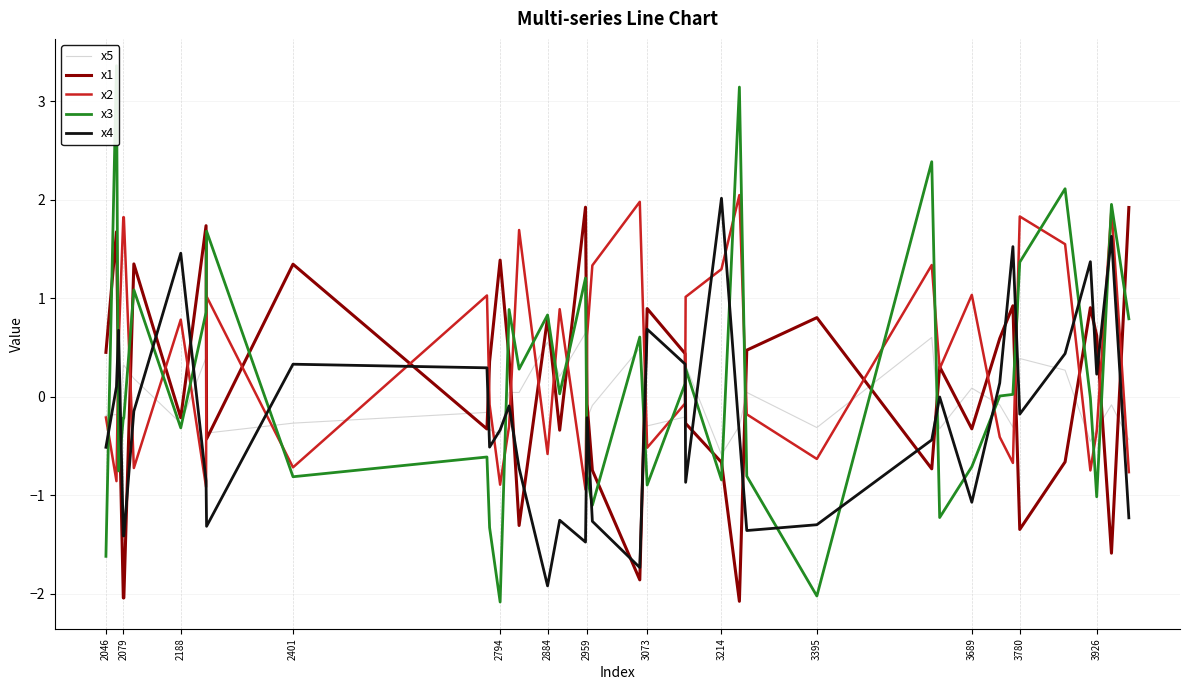

At which label does x4 reach its minimum?

2884